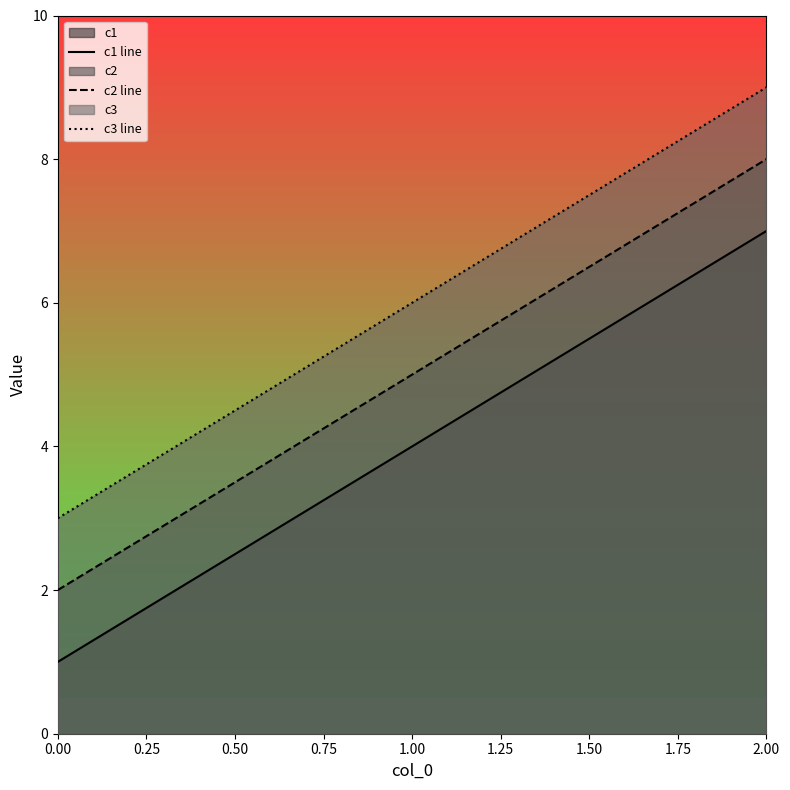

How many c2 line values are between 2 and 8?

3